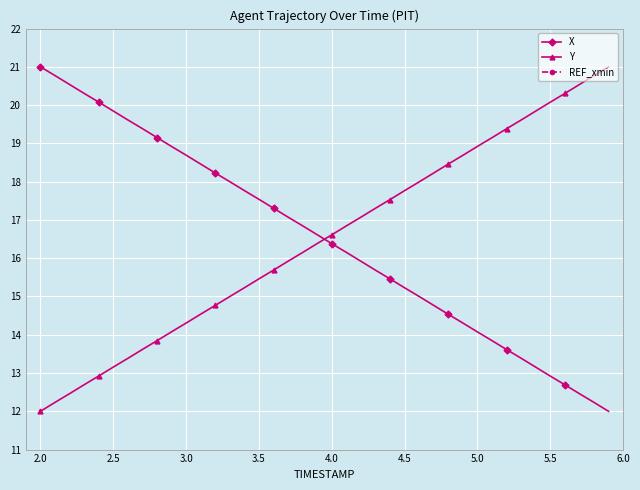

How many categories are shown in the chart?

40